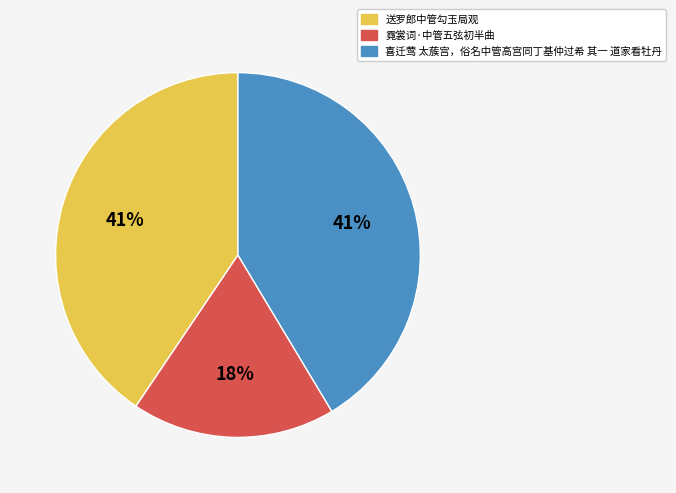

True or false: 霓裳词·中管五弦初半曲 accounts for 23% of the total.

False